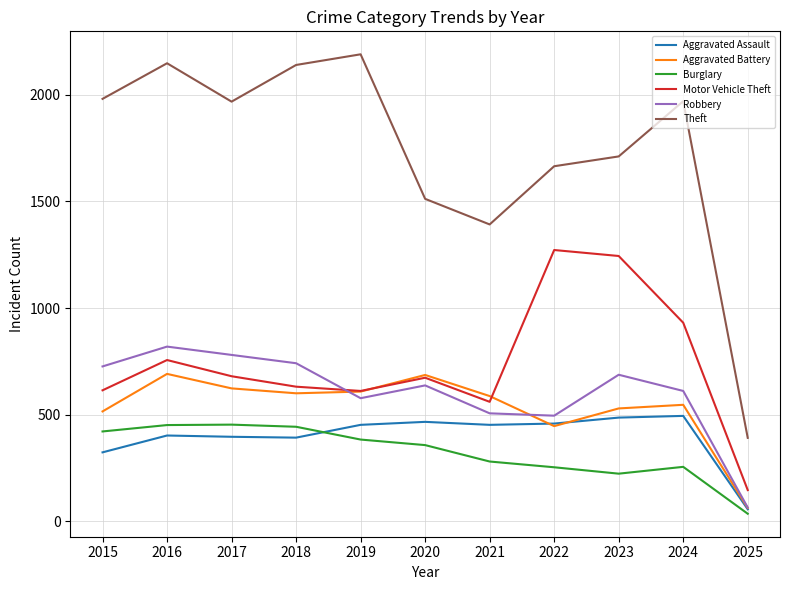

True or false: Burglary and Robbery cross at least once.

False